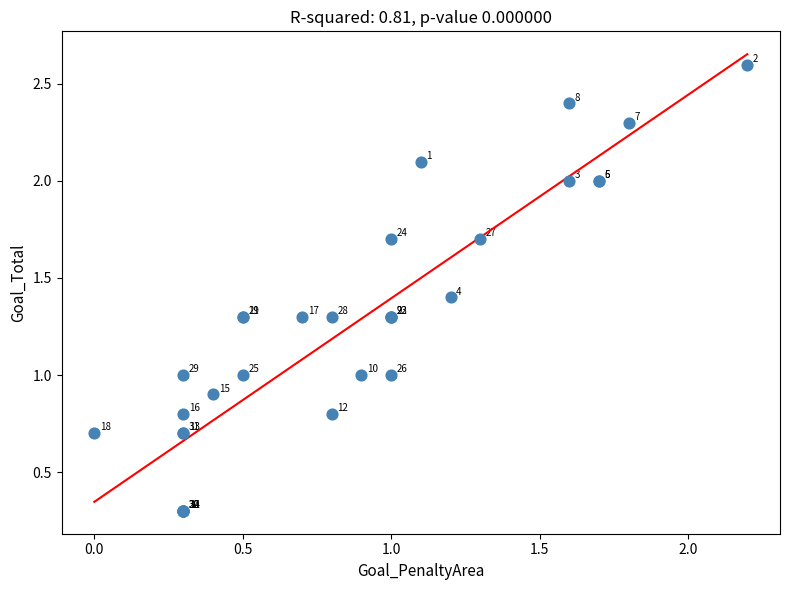

What Y value in the scatter plot is closest to 1?

1.0